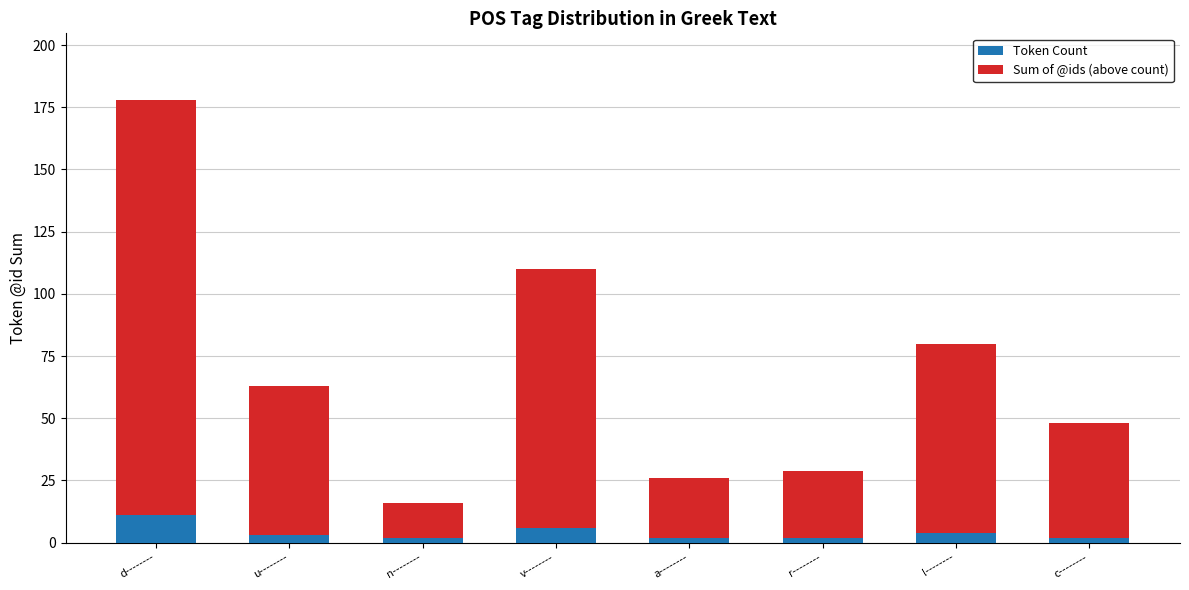

What is the sum of the Token Count values at l-------- and v--------?

10